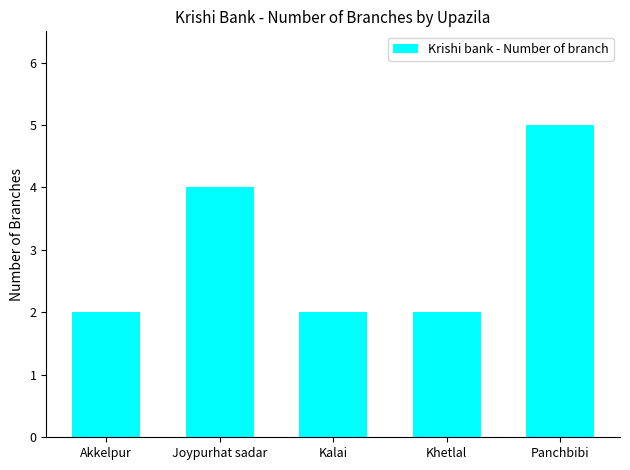

Reading left to right, extract all data points from this chart.

Akkelpur=2	Joypurhat sadar=4	Kalai=2	Khetlal=2	Panchbibi=5